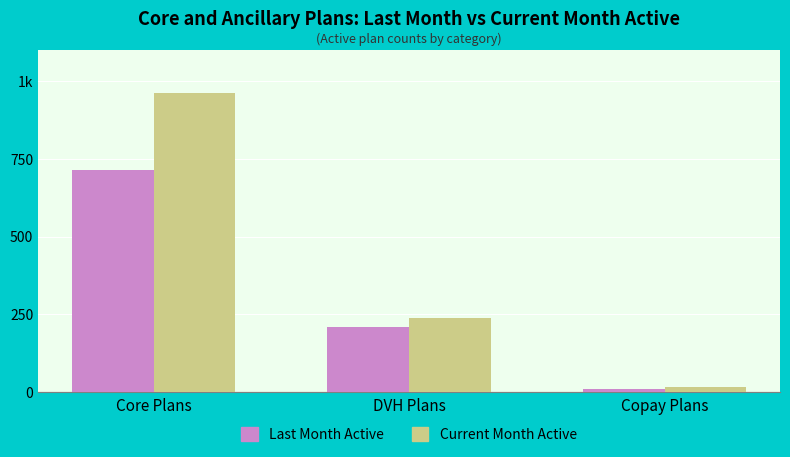

Which series changed the most between Core Plans and Copay Plans?

Current Month Active